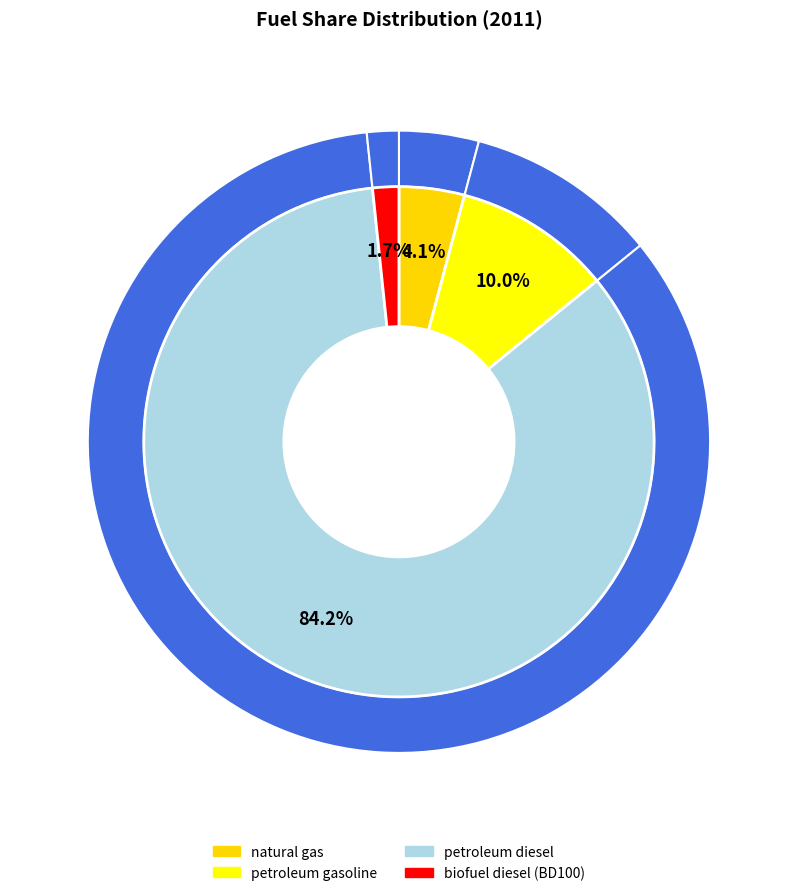

The petroleum gasoline slice represents 23% of the pie. True or false?

False